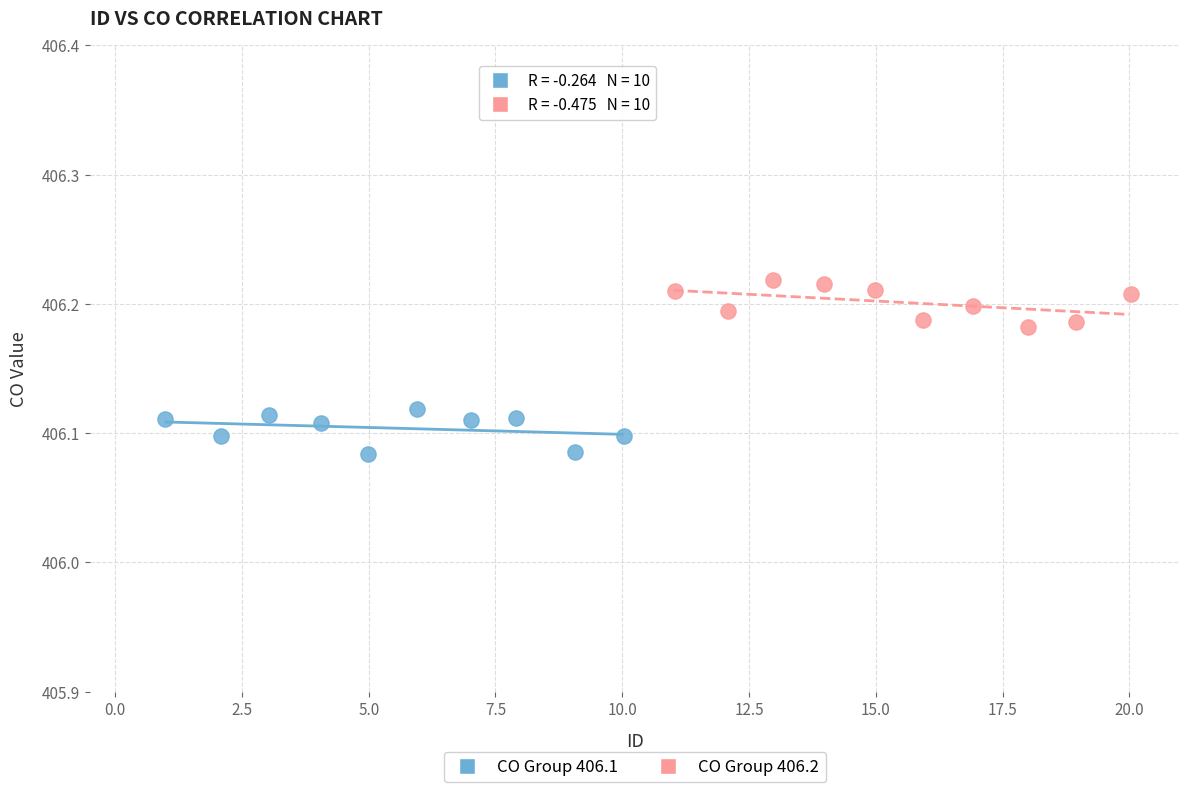

Which series contains the highest Y value?

CO Group 406.2